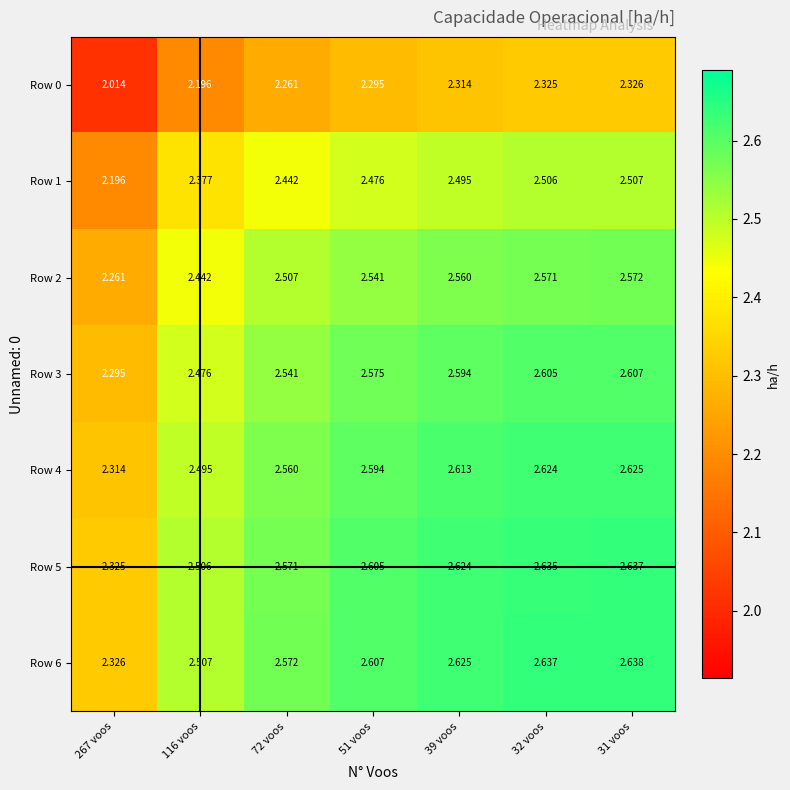

At which category is the sum across all series the highest?

31 voos